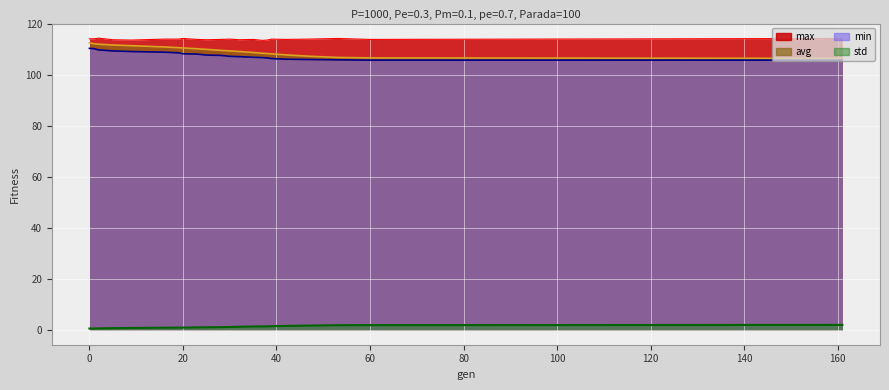

True or false: avg has more than 0 interior local peaks.

False